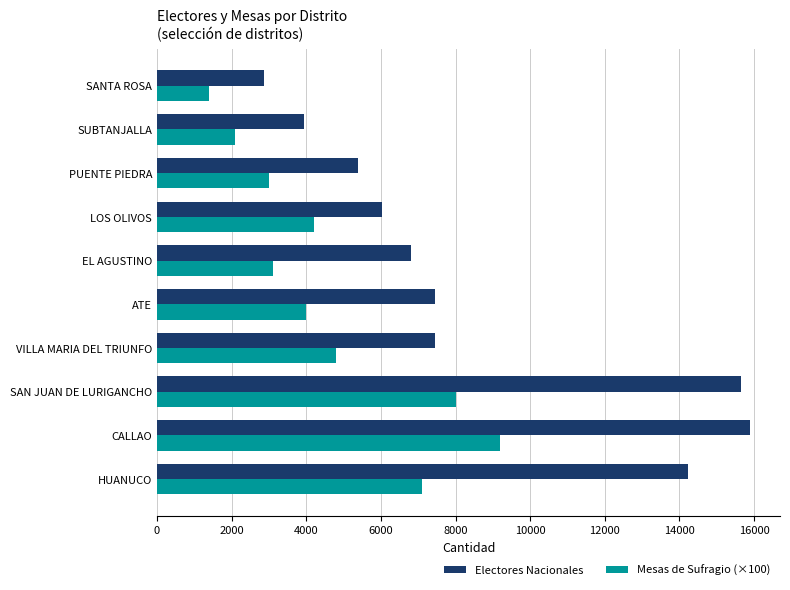

Rank the series by their average value, from lowest to highest.

Mesas de Sufragio (×100), Electores Nacionales